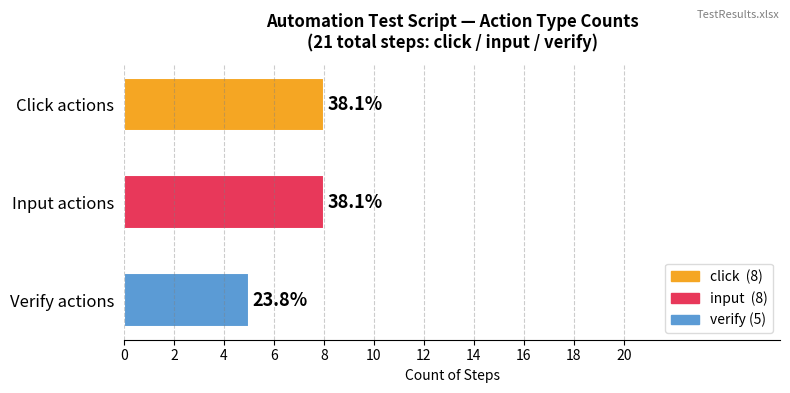

What is the maximum value shown in the chart?

8